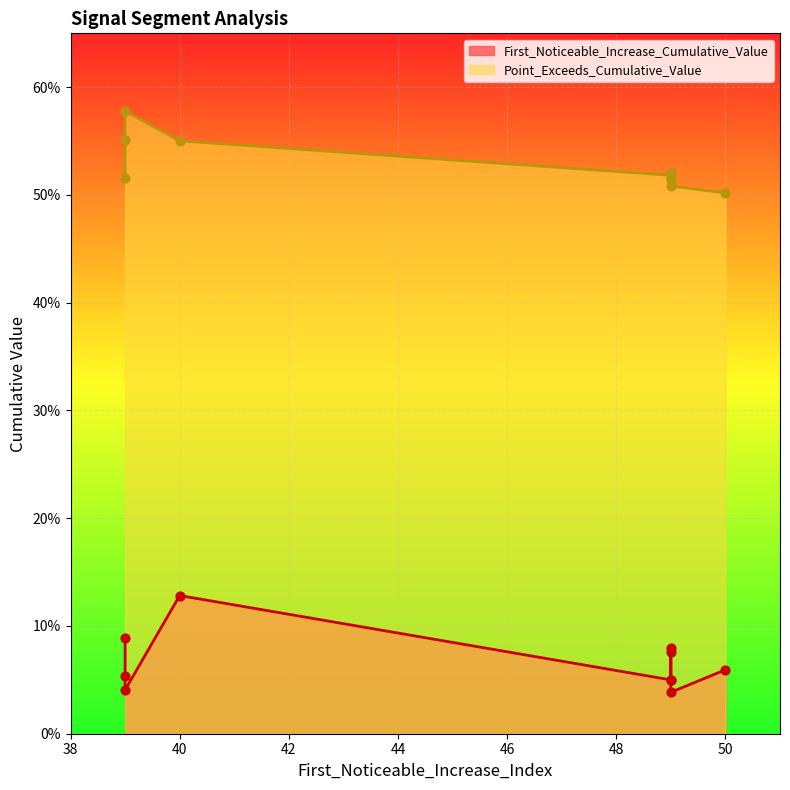

At which category is the sum across all series the highest?

40